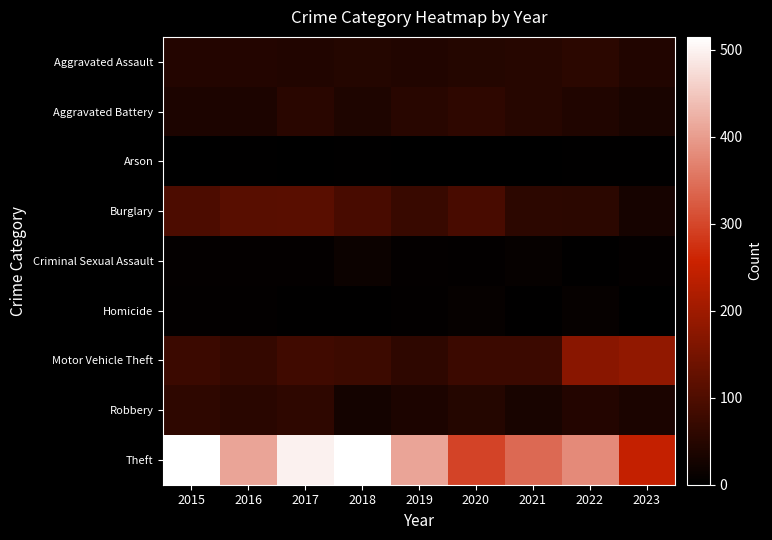

Which series has the largest total across all categories?

Theft